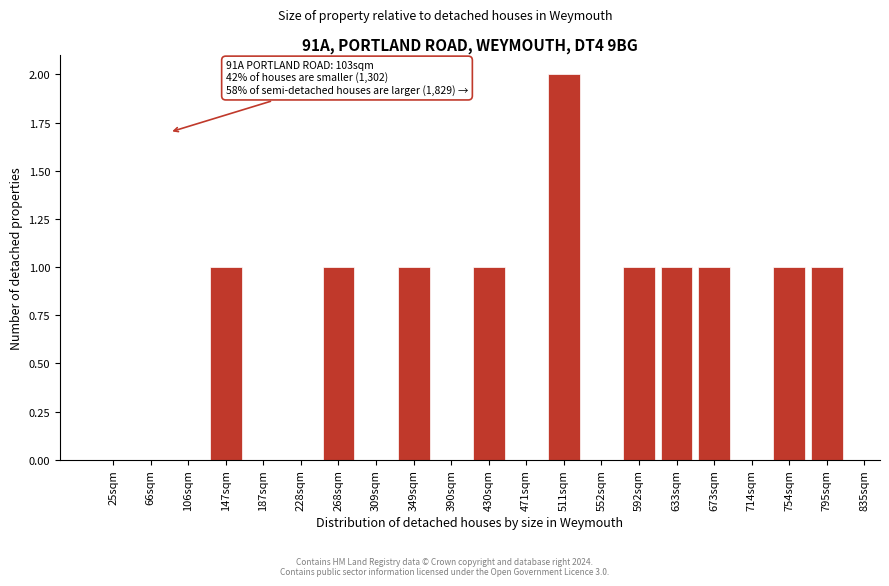

Reading left to right, transcribe all the data shown in this chart.

25sqm=0	66sqm=0	106sqm=0	147sqm=1	187sqm=0	228sqm=0	268sqm=1	309sqm=0	349sqm=1	390sqm=0	430sqm=1	471sqm=0	511sqm=2	552sqm=0	592sqm=1	633sqm=1	673sqm=1	714sqm=0	754sqm=1	795sqm=1